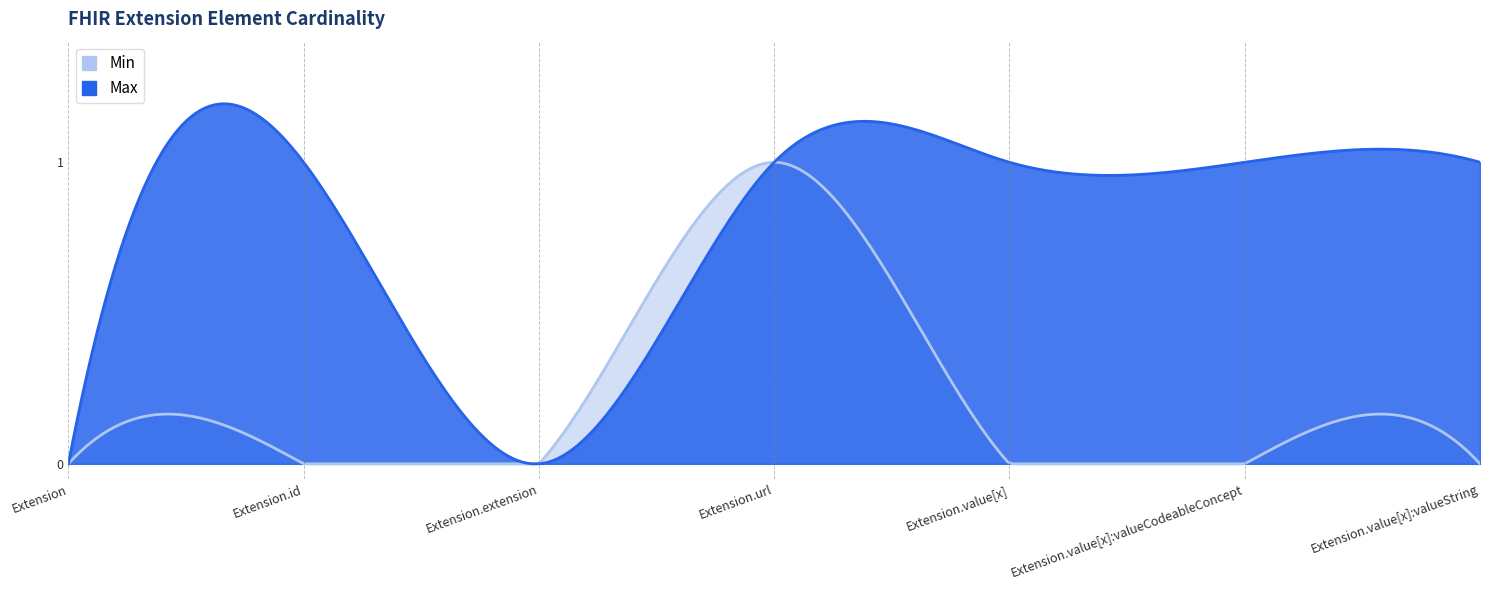

Count the number of data series in this chart.

2